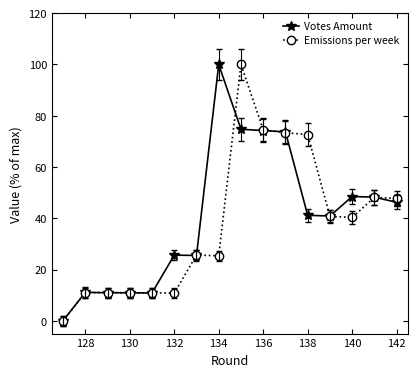

What is the difference between the maximum and minimum values in the Emissions per week series?

100.0